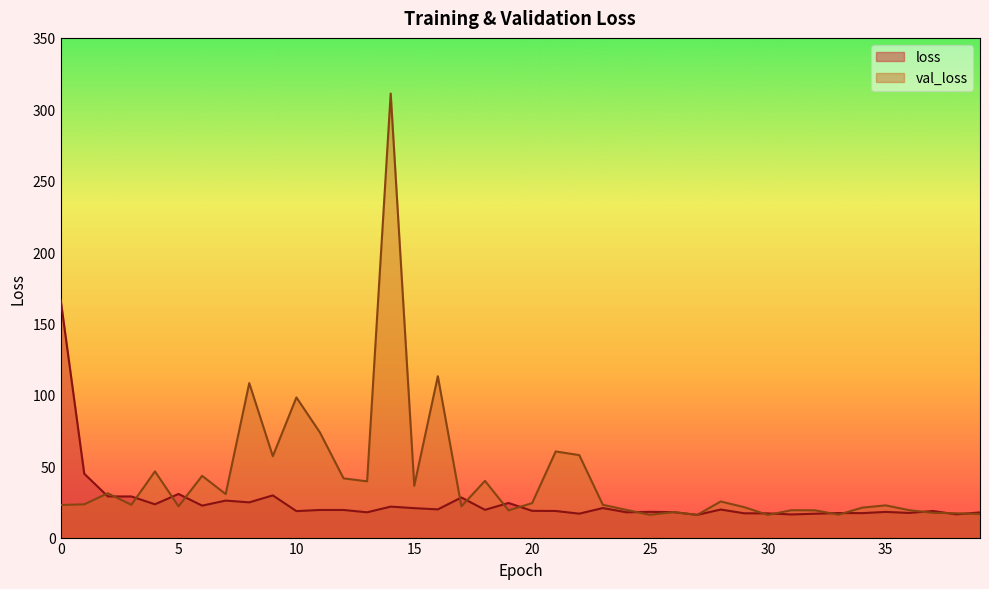

The val_loss series shows 24.1 at 20. True or false?

True